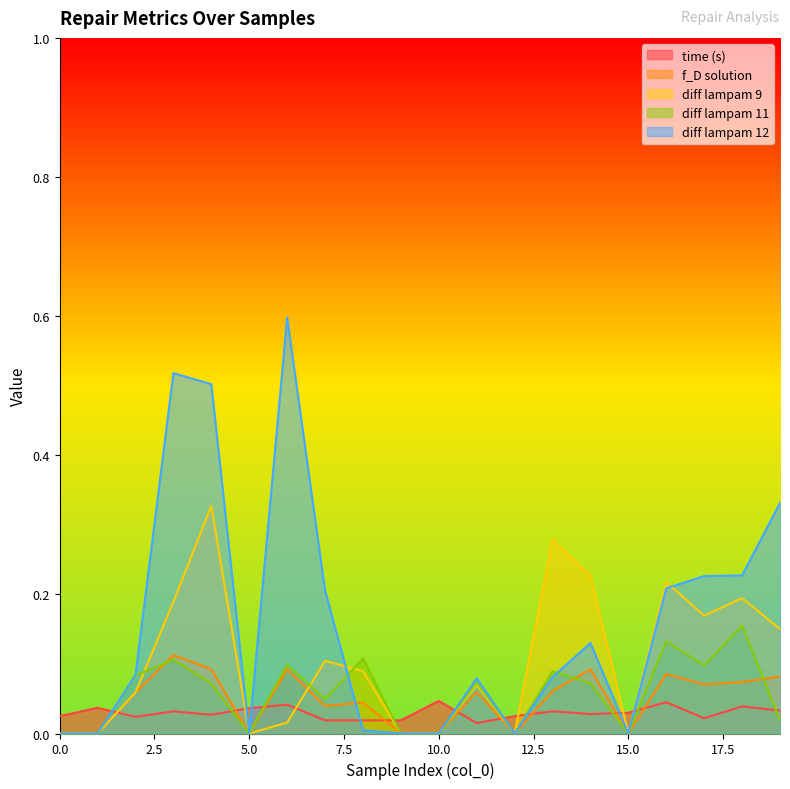

Is it true that diff lampam 12 equals 0.1 at 11?

True